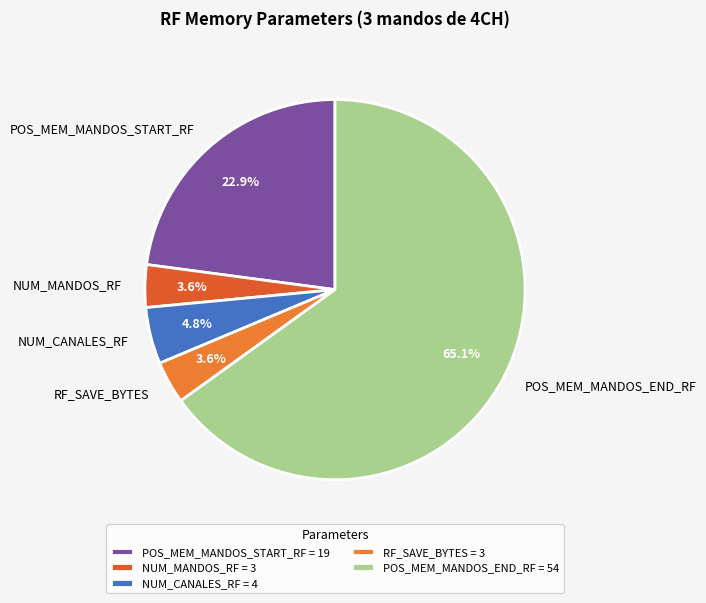

True or false: POS_MEM_MANDOS_START_RF accounts for 23% of the total.

True